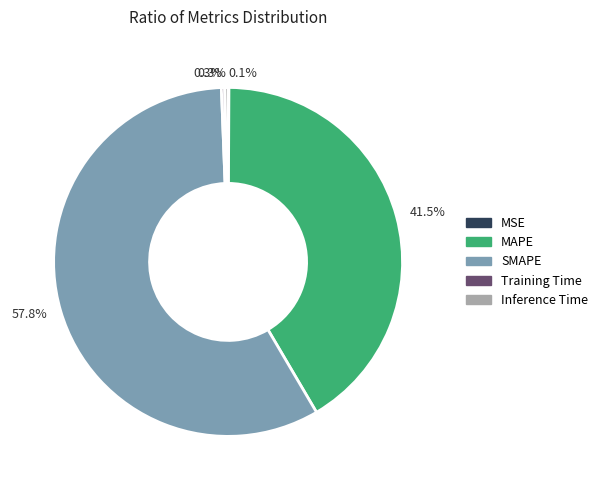

Is there any slice that represents more than half of the pie?

Yes